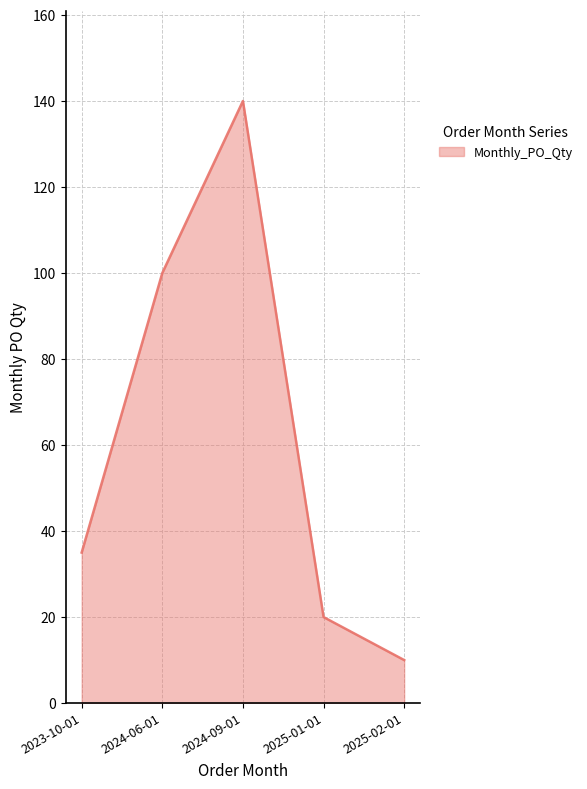

List the labels in order of value, smallest first.

2025-02-01, 2025-01-01, 2023-10-01, 2024-06-01, 2024-09-01